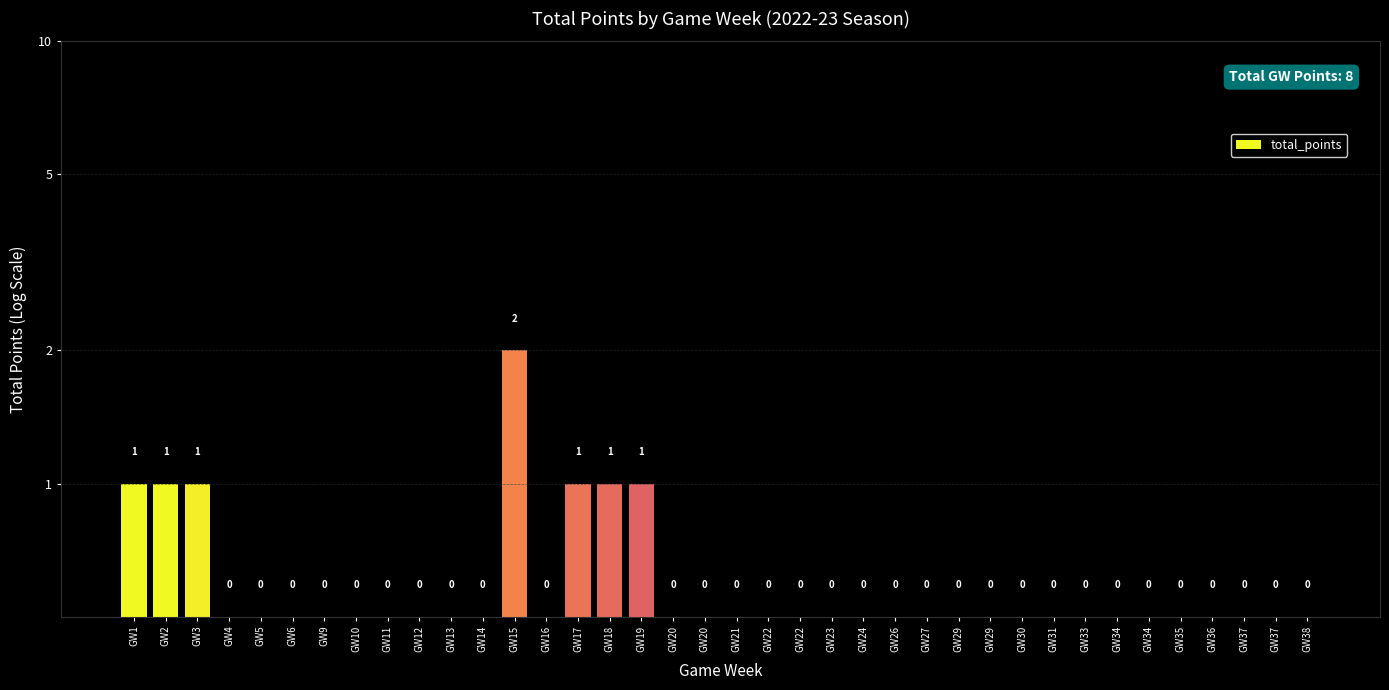

The chart shows a value of 0.3 at GW23. True or false?

False